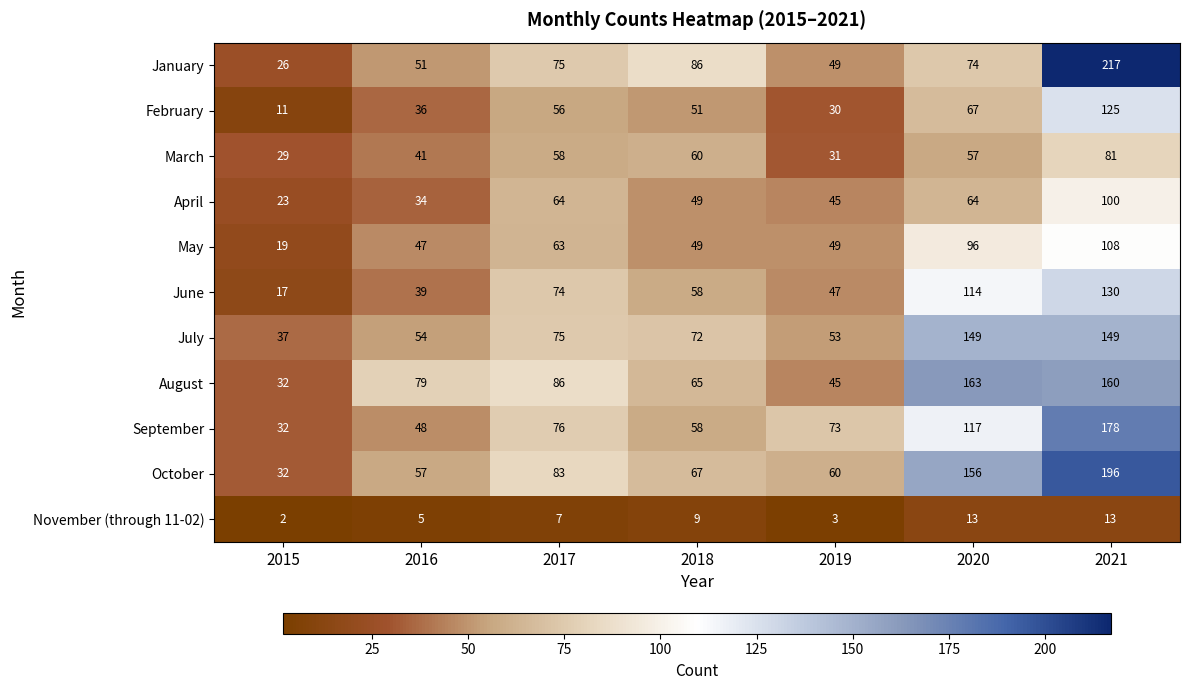

Which series has the largest total across all categories?

October